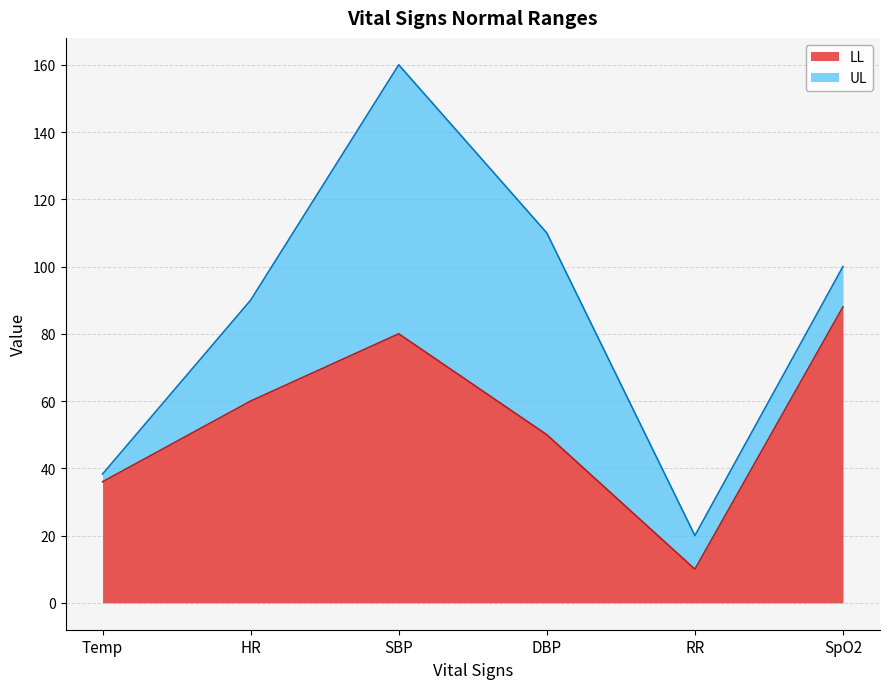

At which category is the sum across all series the highest?

SBP